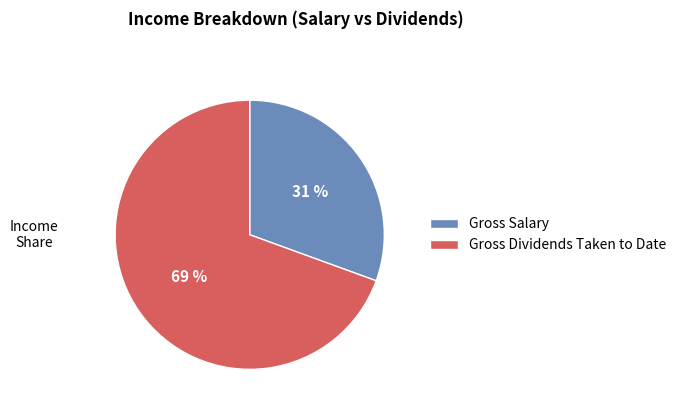

How many segments does this pie chart have?

2